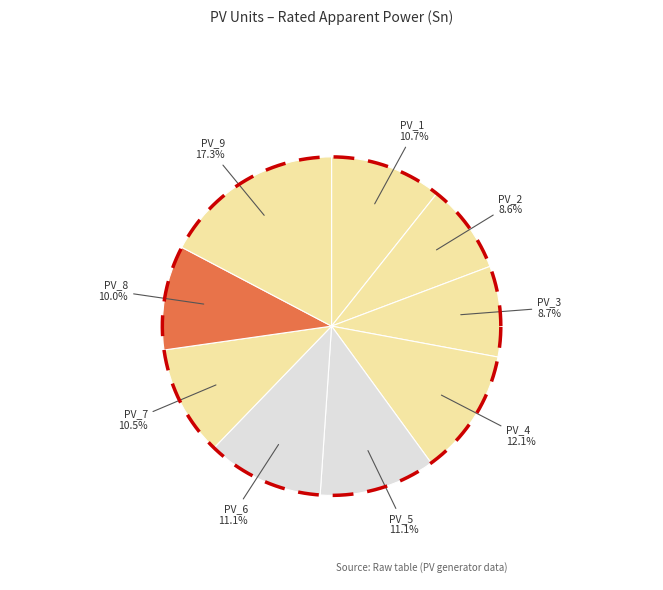

Which slice is the smallest?

PV_2